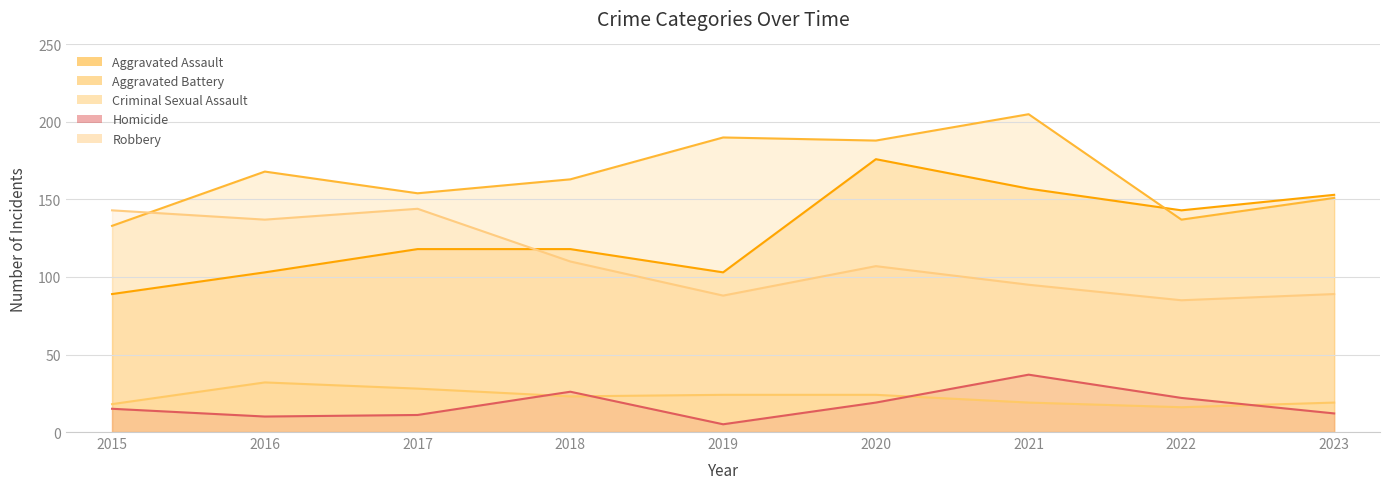

What is the value of the Aggravated Battery point at the 7th from the left?

205